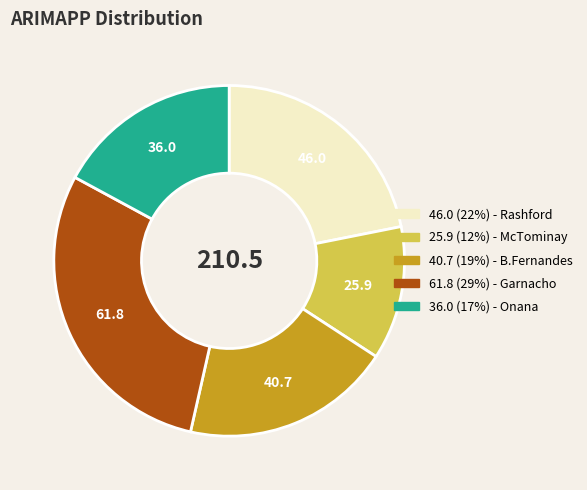

Count the number of slices in the pie.

5